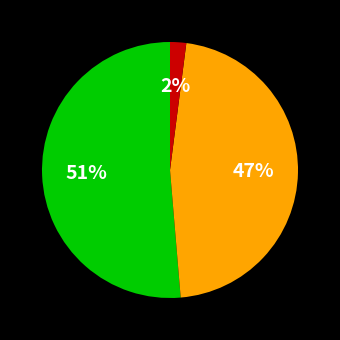

Is there any slice that represents more than half of the pie?

Yes